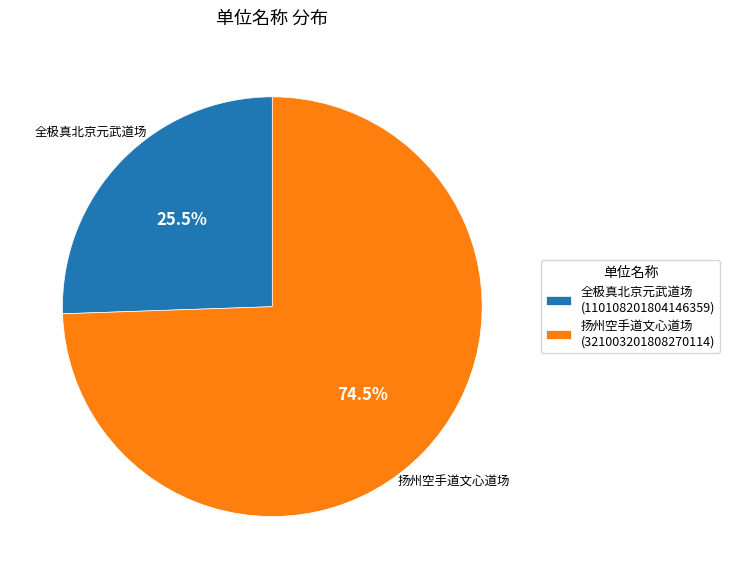

What is the ratio of the value at 扬州空手道文心道场 to the value at 全极真北京元武道场?

2.9